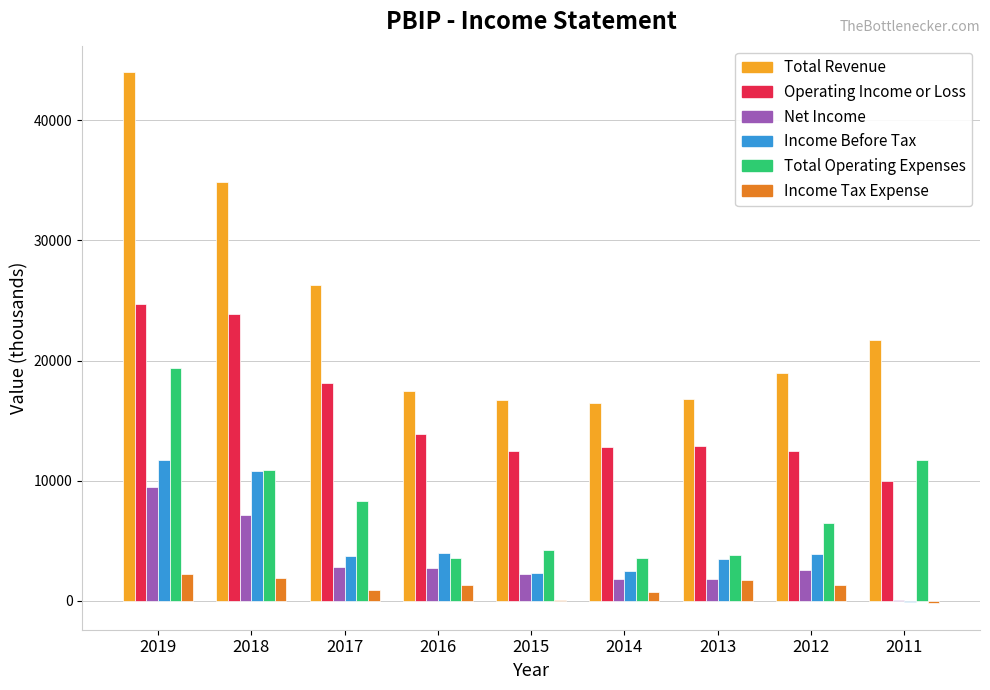

What is the maximum value shown in the chart?

44000